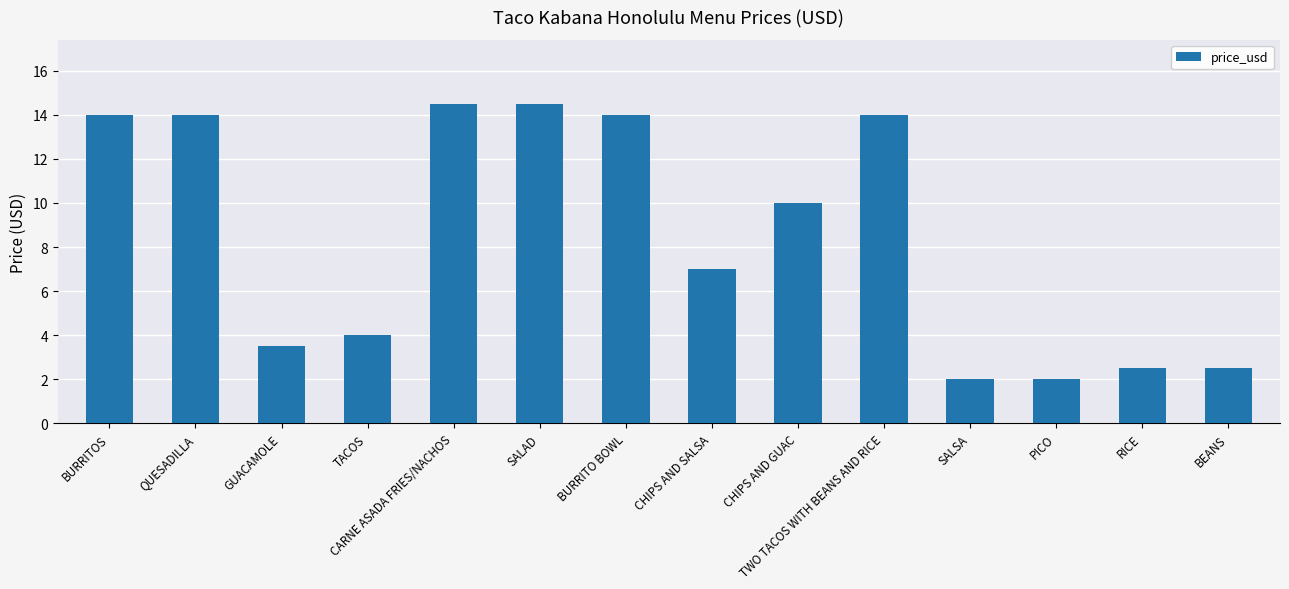

Count the number of data series in this chart.

1